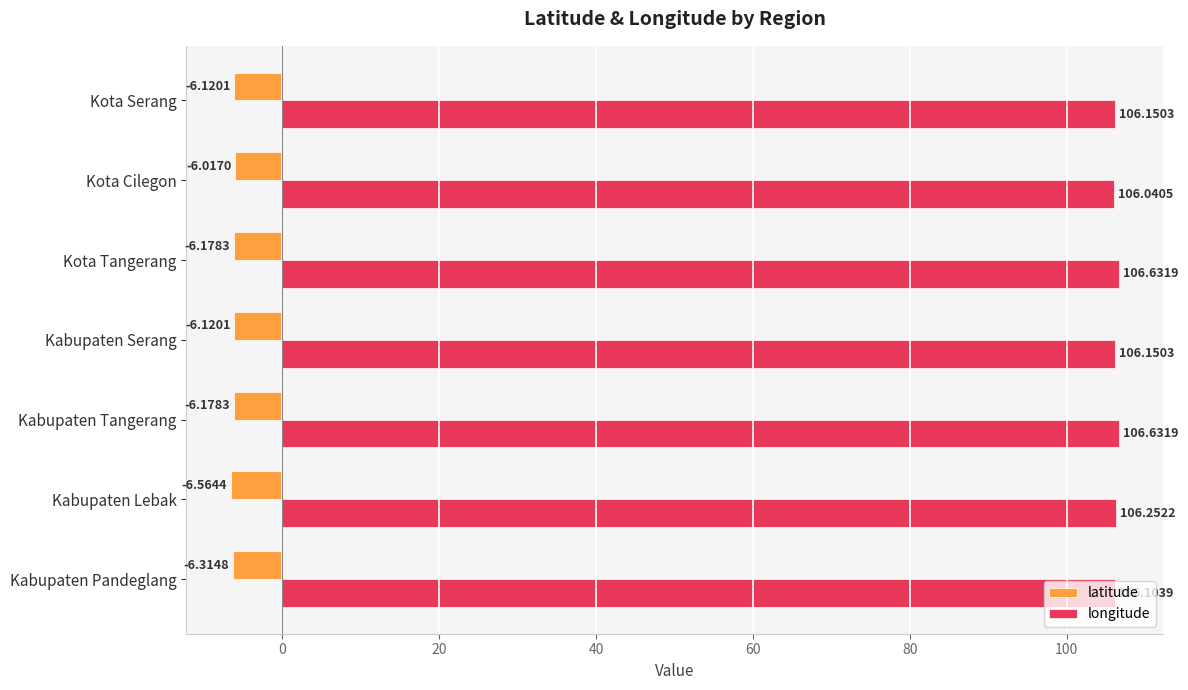

What is the sum of all latitude values?

-43.5